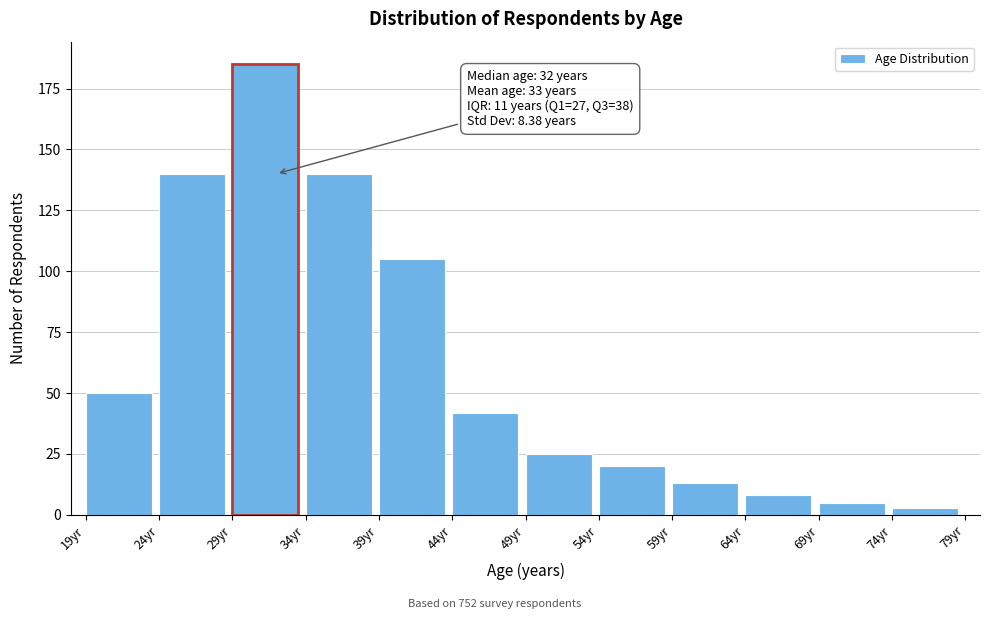

Reading left to right, transcribe all the data shown in this chart.

50	140	185	140	105	42	25	20	13	8	5	3